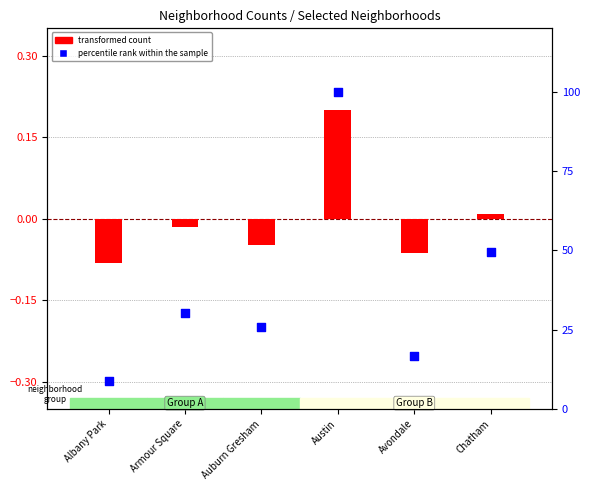

Which series has the widest spread of Y values?

percentile rank within the sample